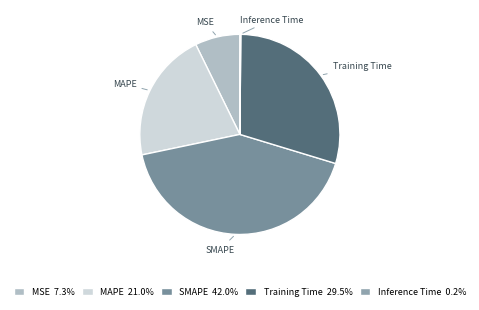

Approximately how many times larger is the value at MAPE compared to SMAPE?

0.5